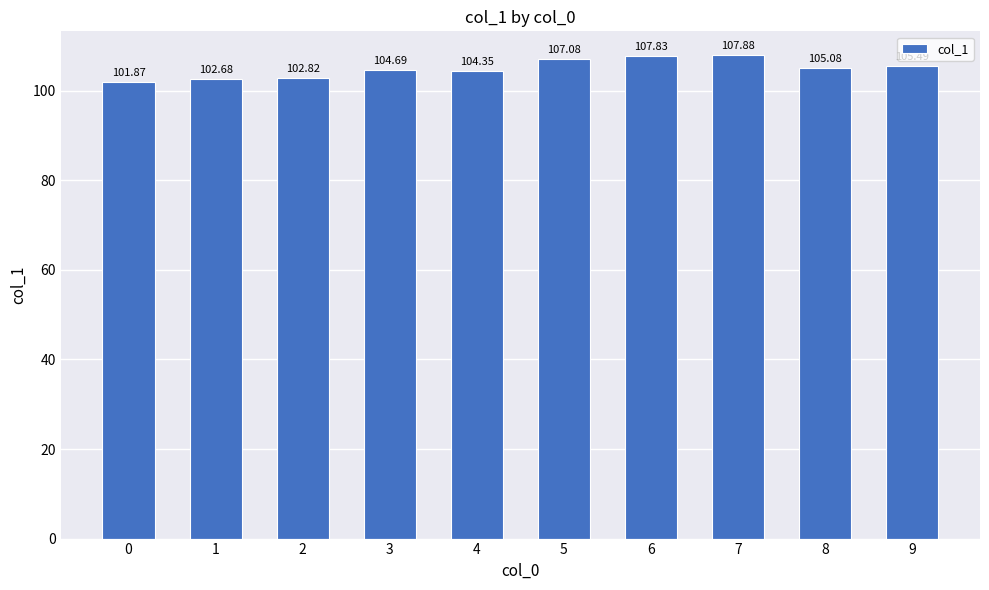

What is the change in value from 4 to 8?

+0.7